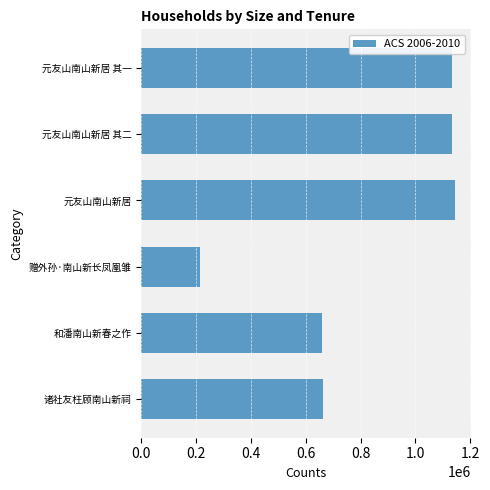

What is the sum of the values at 赠外孙·南山新长凤凰雏 and 和潘南山新春之作?

875382